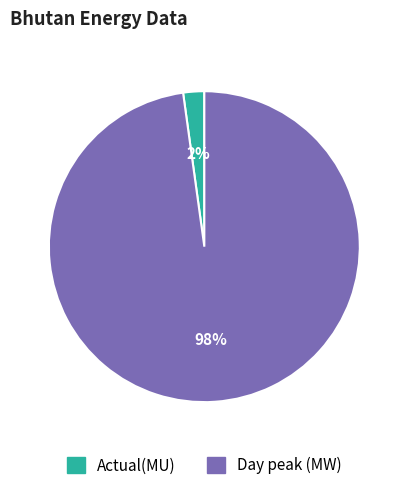

Is Day peak (MW) the majority of the pie?

Yes